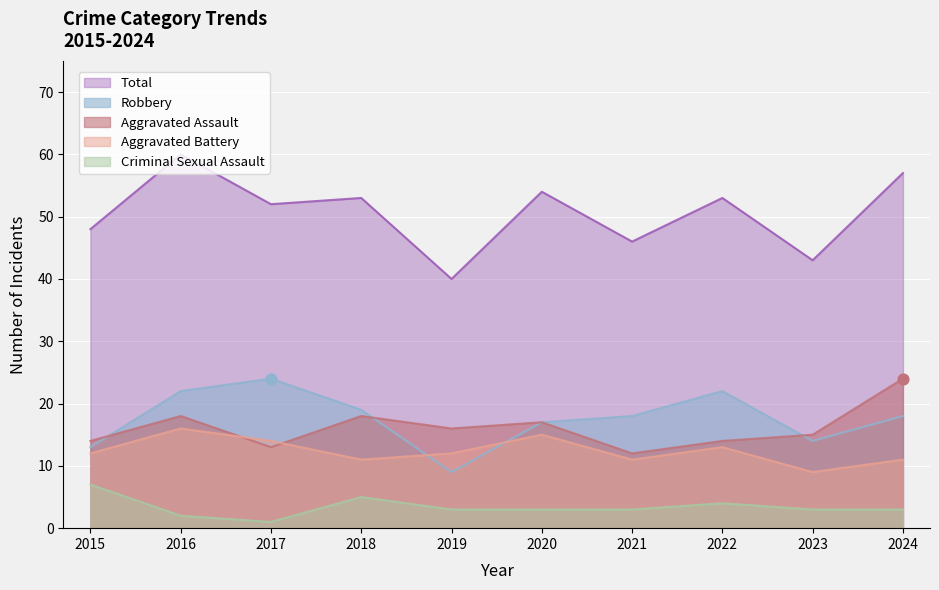

Which series contains the lowest Y value?

Criminal Sexual Assault